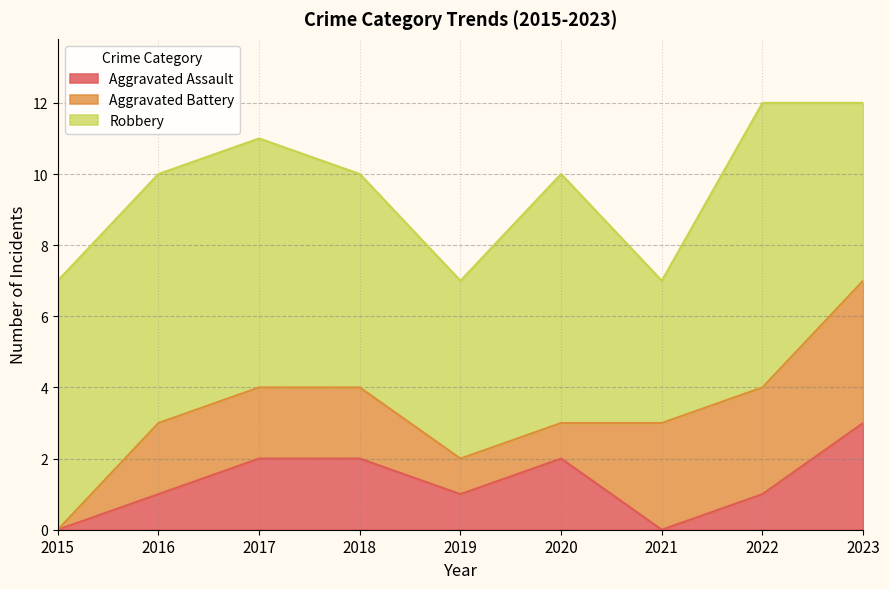

Where is Robbery nearest to the value 6?

2018